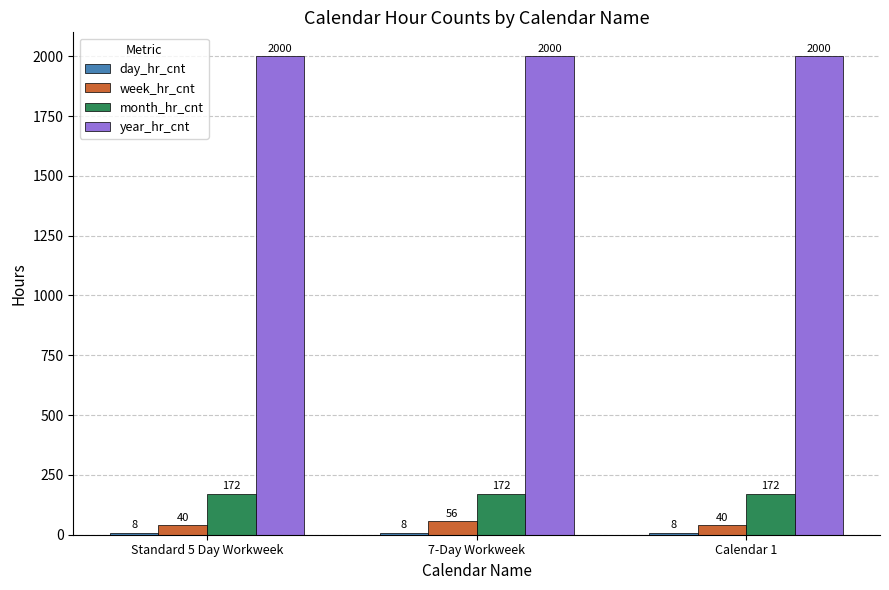

Which series has the largest range (max minus min)?

week_hr_cnt